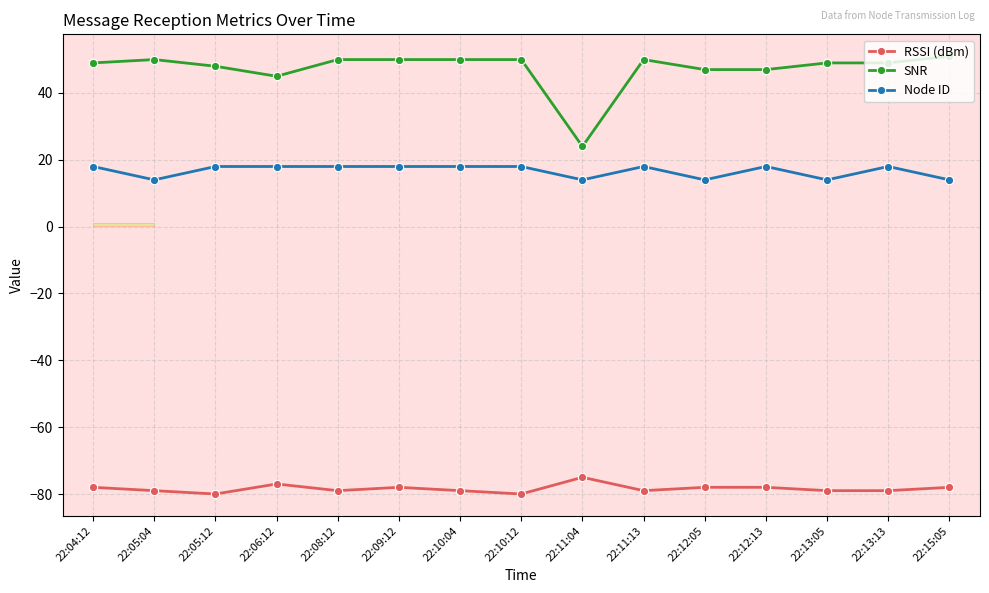

What is the difference between the maximum and second lowest values in the SNR series?

6